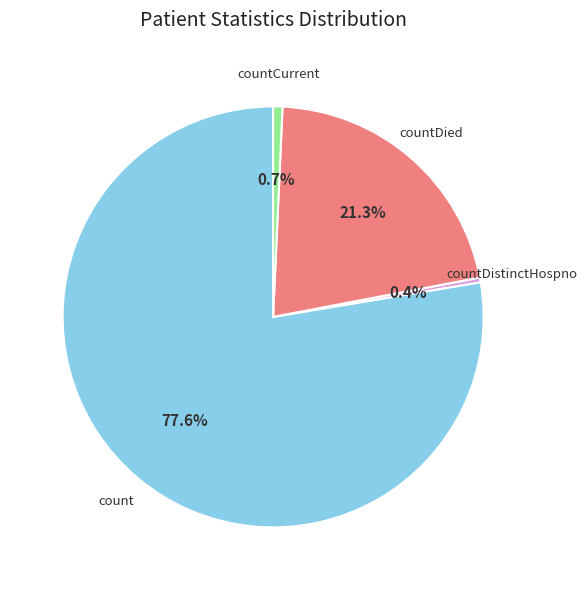

Which has a higher value, countDistinctHospno or countDied?

countDied